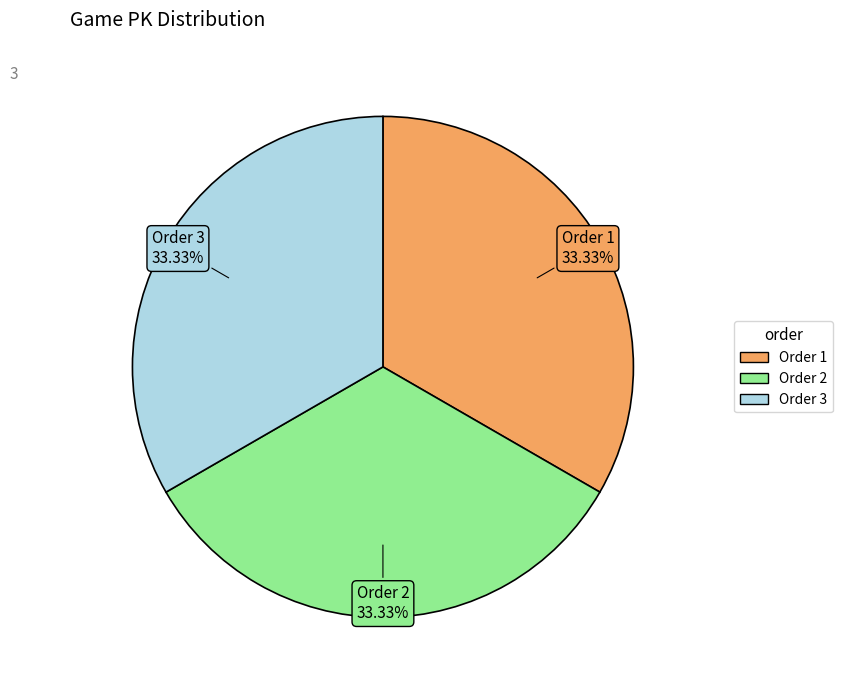

Is there any slice that represents more than half of the pie?

No